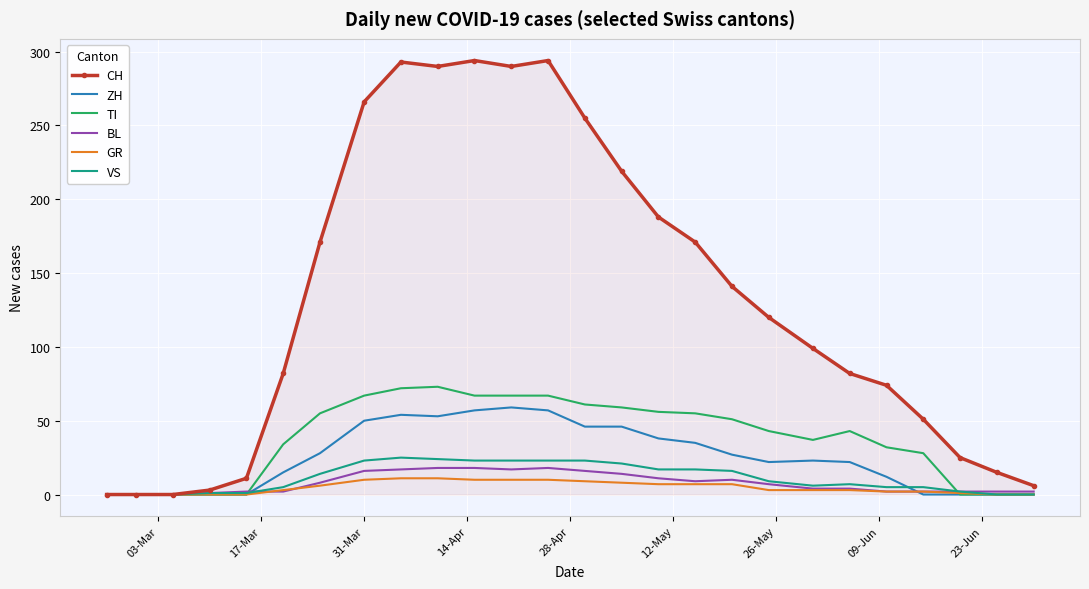

Which series has the largest total across all categories?

CH